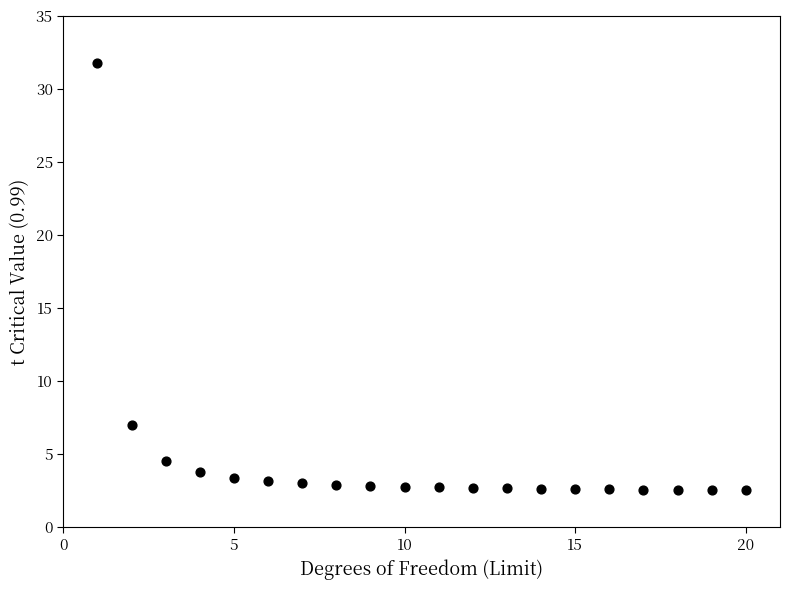

What is the range of X values (max minus min)?

19.0